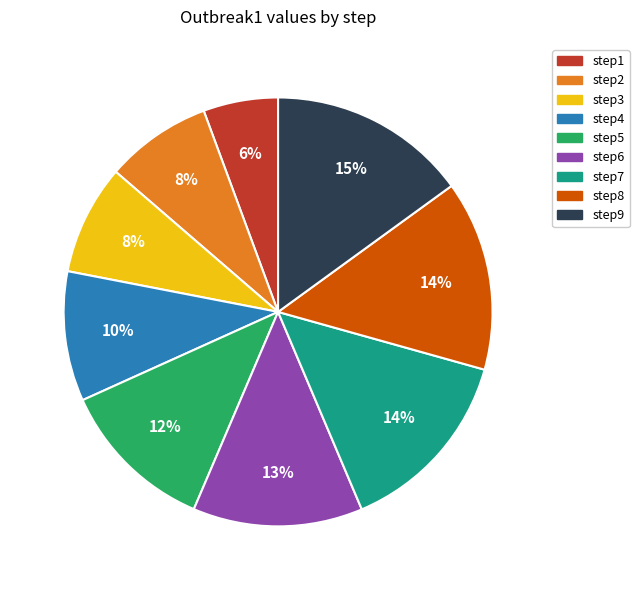

Which slice is the smallest?

step1